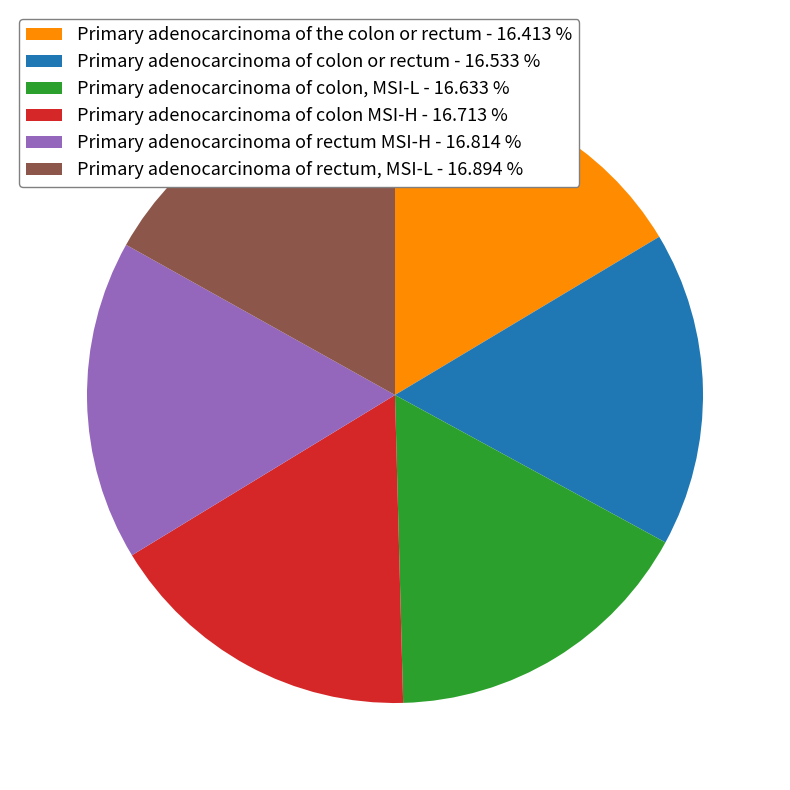

How many segments does this pie chart have?

6